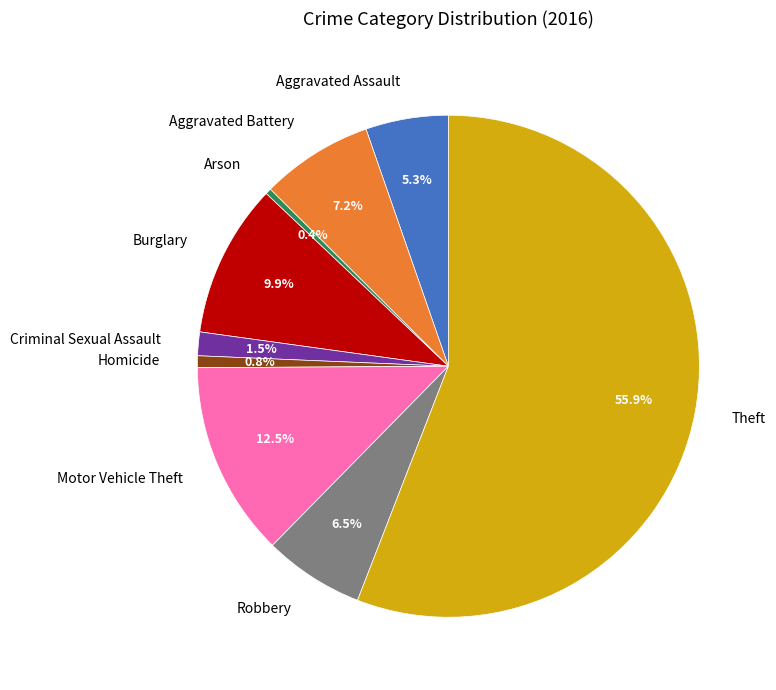

What is the total percentage of Aggravated Battery and Homicide?

8.0%